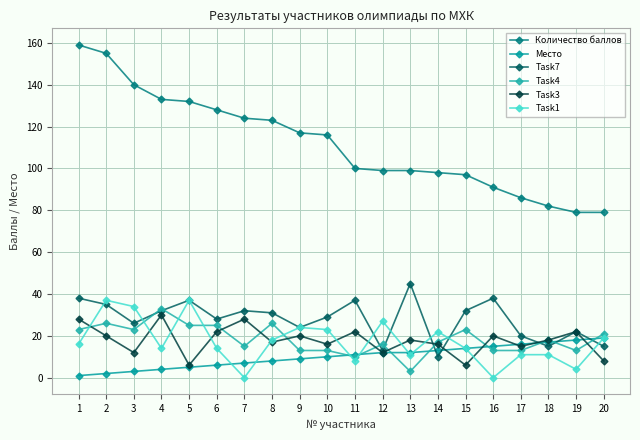

What is the value of the Task1 point at the 17th from the left?

11